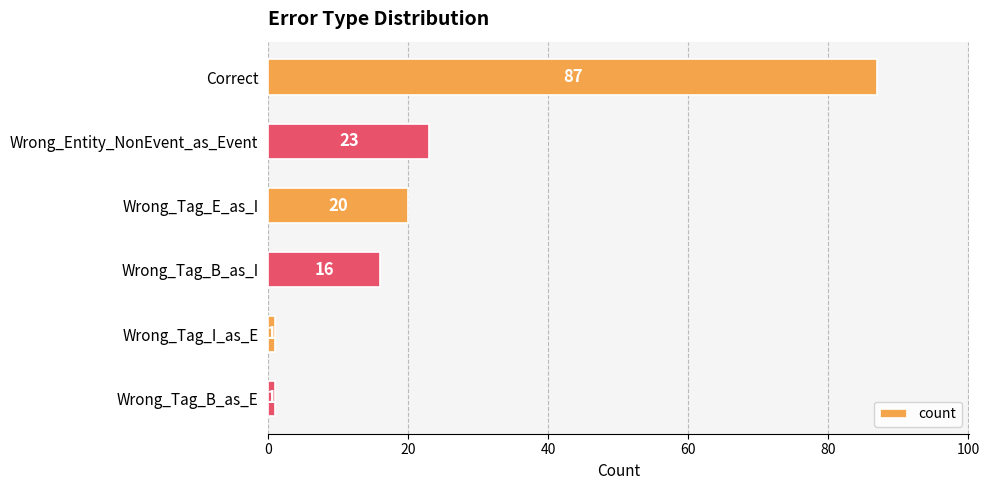

Approximately how many times larger is the value at Wrong_Tag_I_as_E compared to Wrong_Tag_B_as_E?

1.0